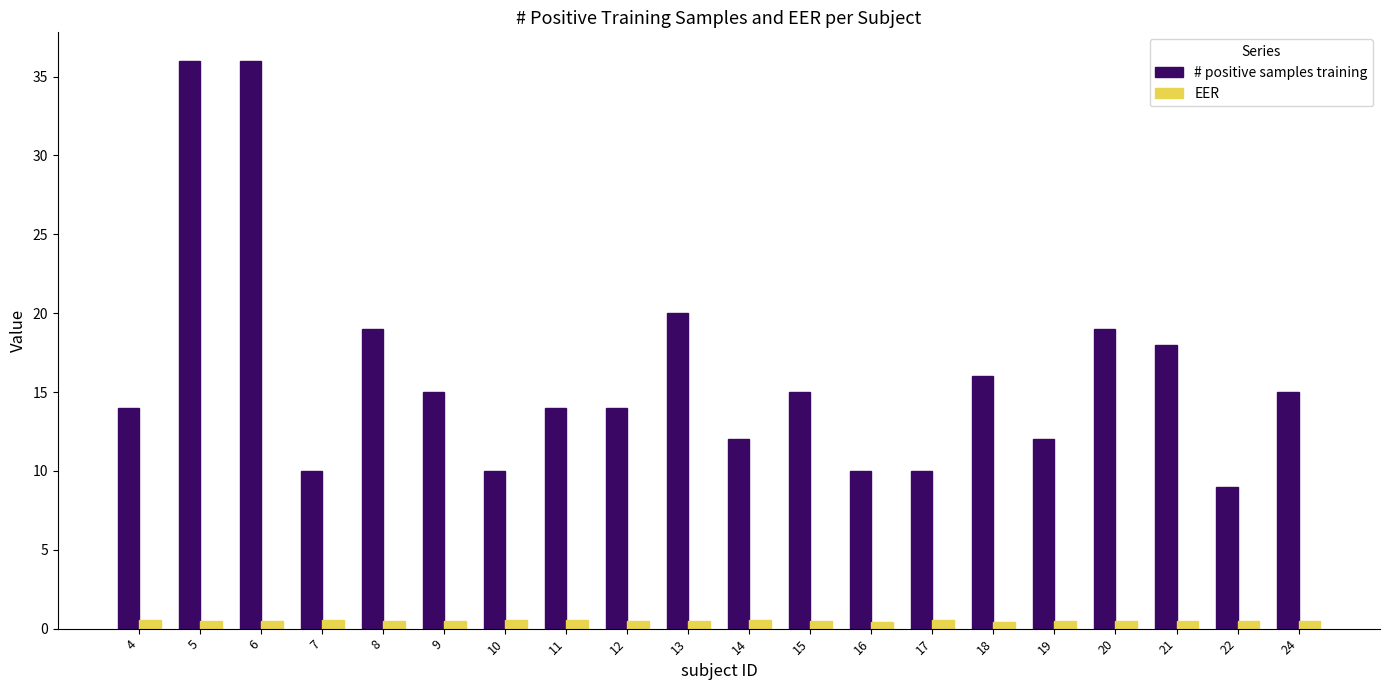

Which series has the largest range (max minus min)?

# positive samples training